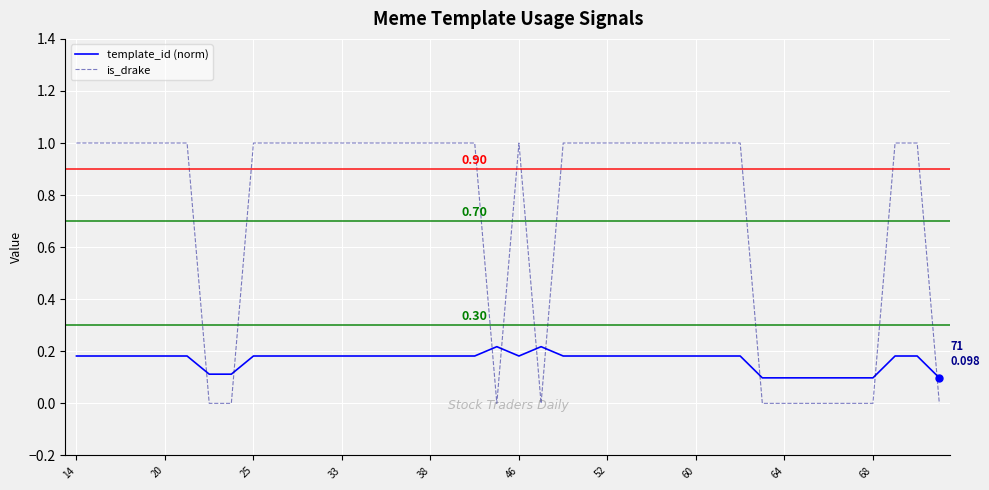

Which series has the largest range (max minus min)?

is_drake